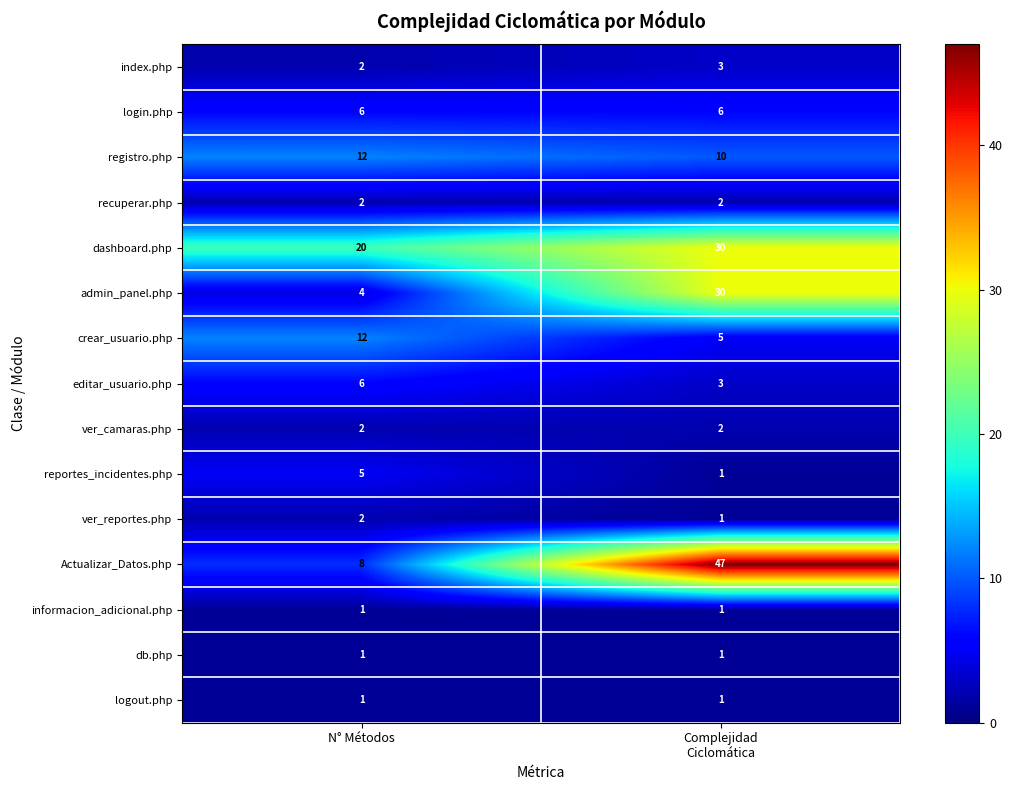

Reading left to right, transcribe all the data shown in this chart.

index.php: 2	3
login.php: 6	6
registro.php: 12	10
recuperar.php: 2	2
dashboard.php: 20	30
admin_panel.php: 4	30
crear_usuario.php: 12	5
editar_usuario.php: 6	3
ver_camaras.php: 2	2
reportes_incidentes.php: 5	1
ver_reportes.php: 2	1
Actualizar_Datos.php: 8	47
informacion_adicional.php: 1	1
db.php: 1	1
logout.php: 1	1